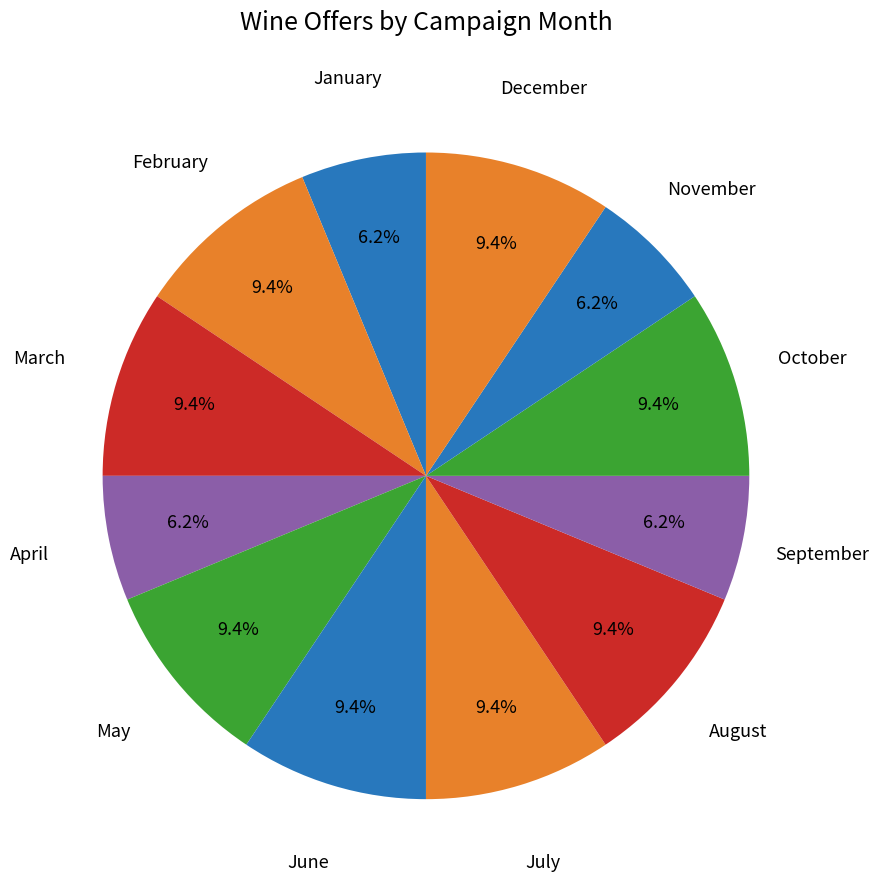

How many slices are in this pie chart?

12